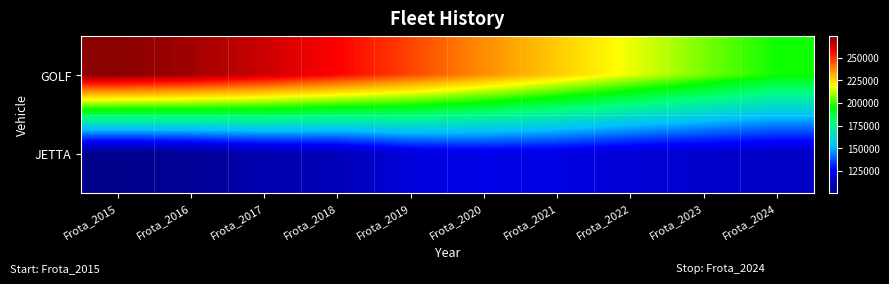

Rank the series by their maximum value, from highest to lowest.

GOLF, JETTA